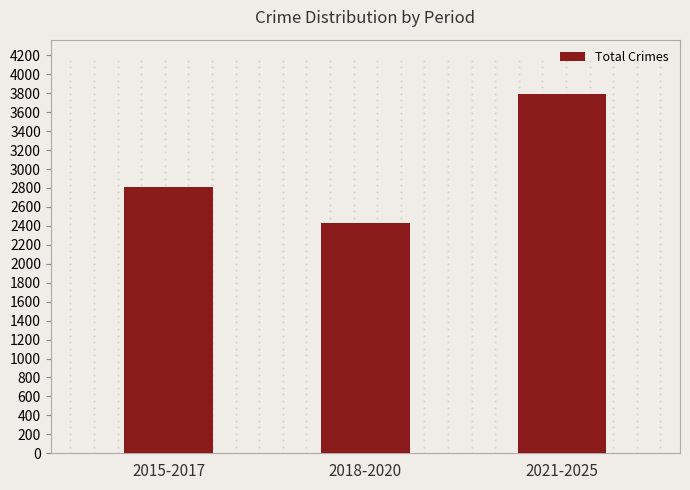

How many values are below 2812?

1